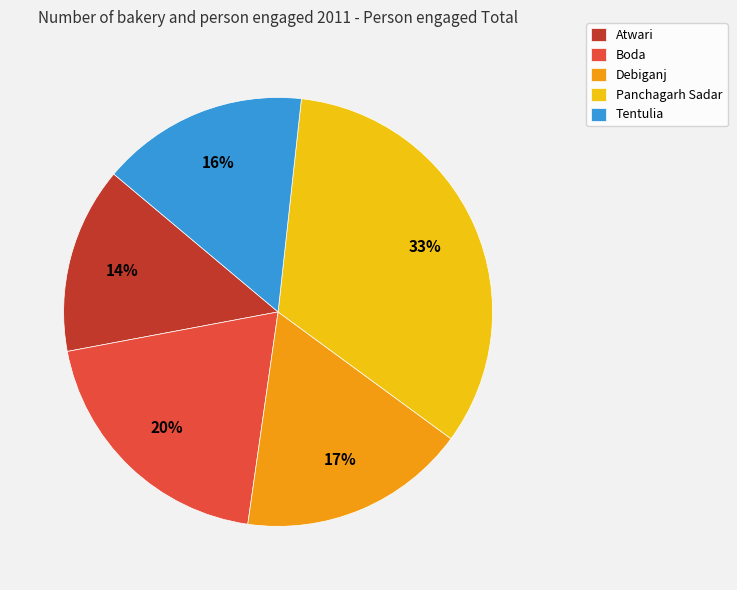

Is there a majority slice in this chart?

No